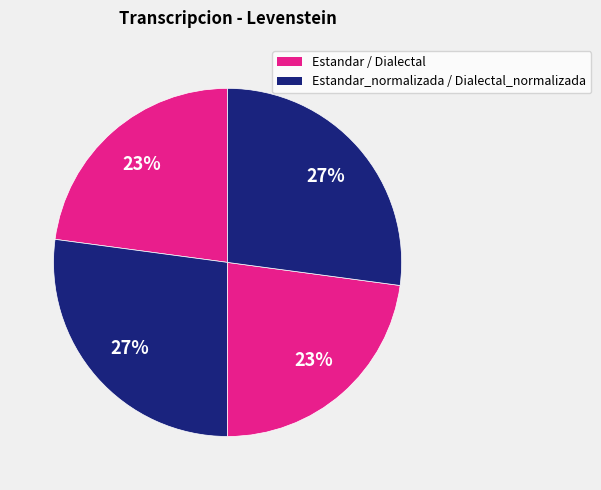

How many slices are in this pie chart?

4